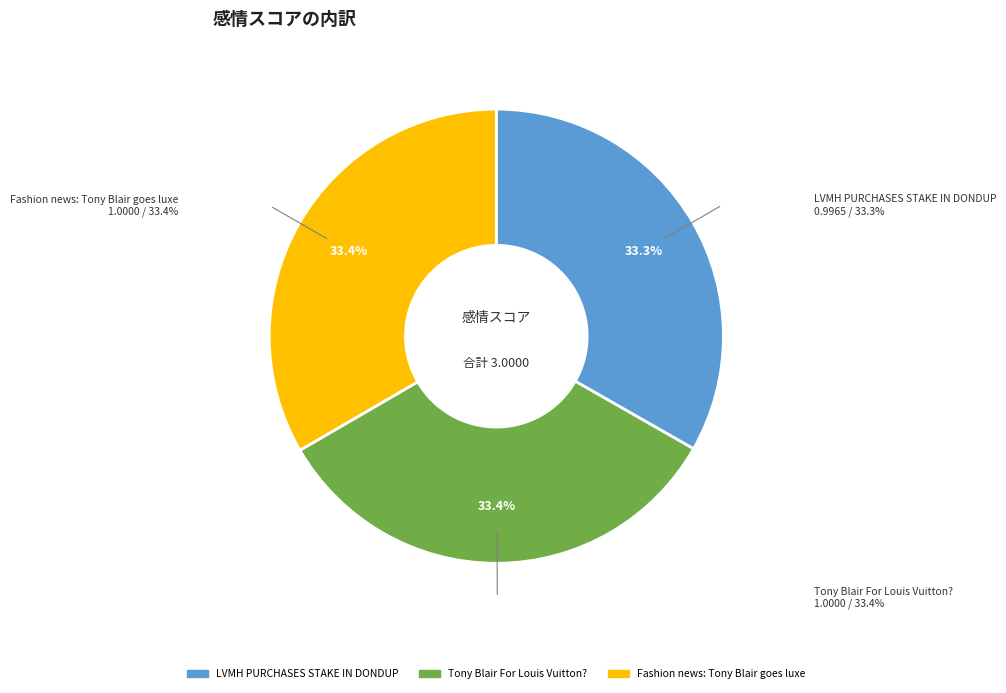

What percentage do Tony Blair For Louis Vuitton? and LVMH PURCHASES STAKE IN DONDUP together represent?

66.6%